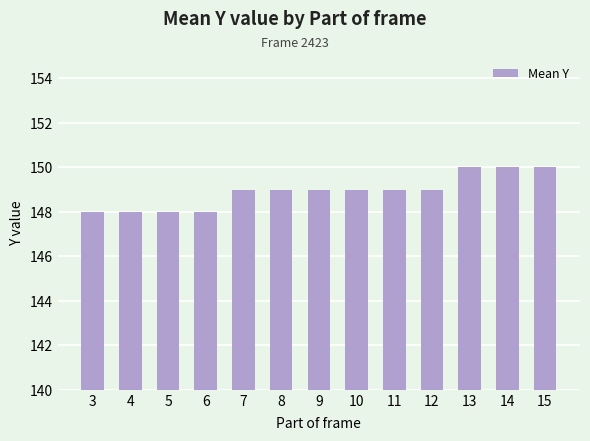

What is the minimum value shown in the chart?

148